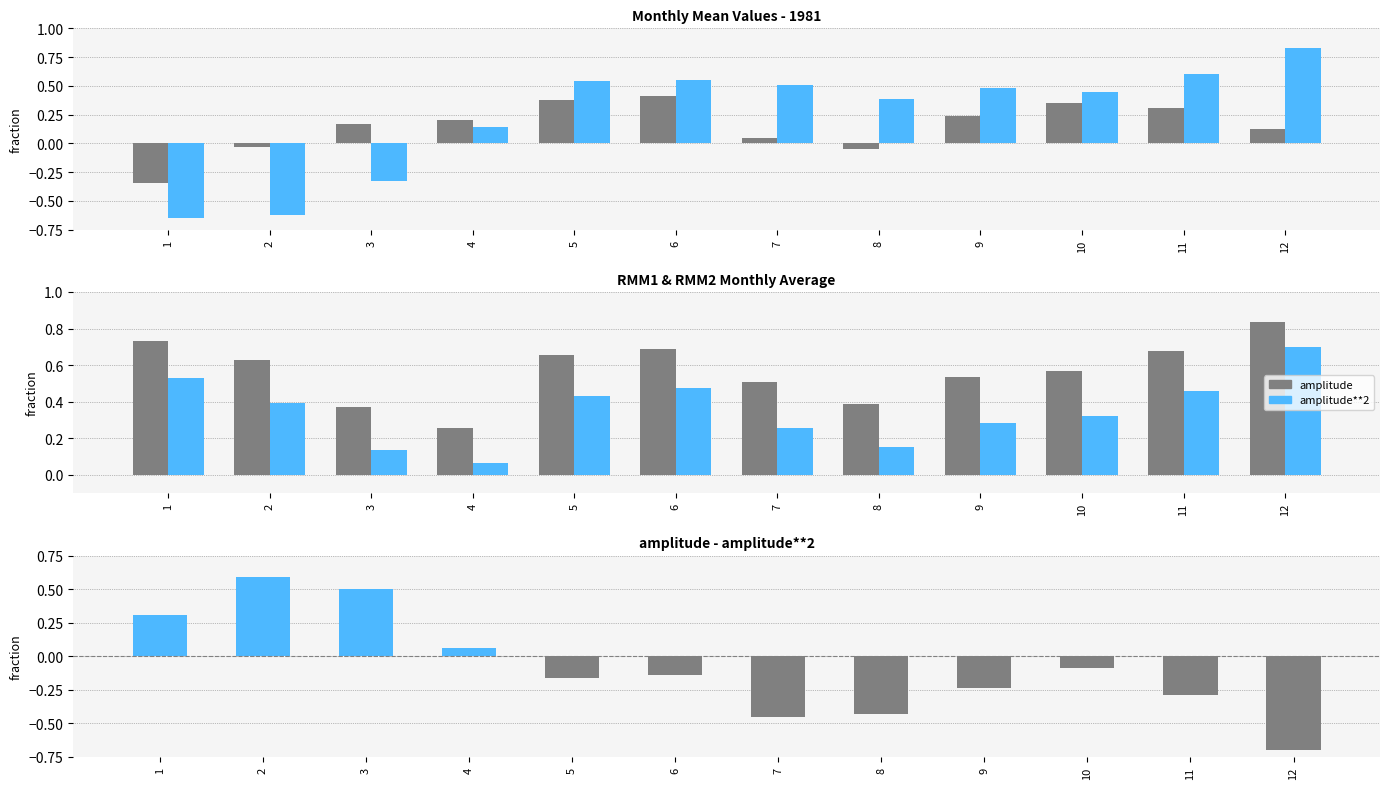

What is the value of the amplitude**2 bar at the 8th from the left?

0.2